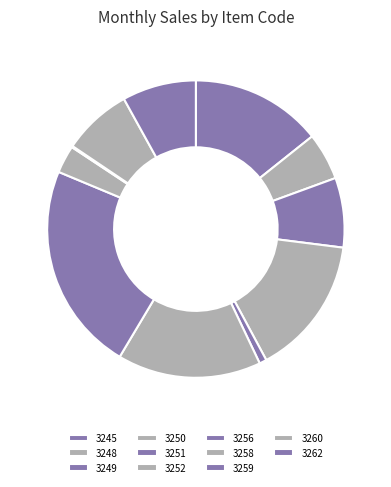

Which category has the smallest portion of the pie?

3259